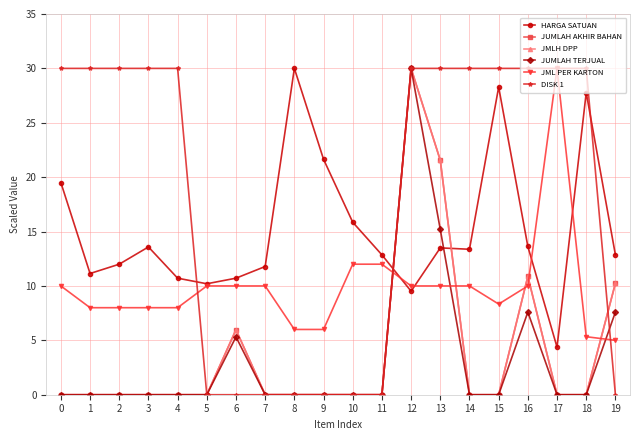

How many intersections are there between JML PER KARTON and JMLH DPP?

5